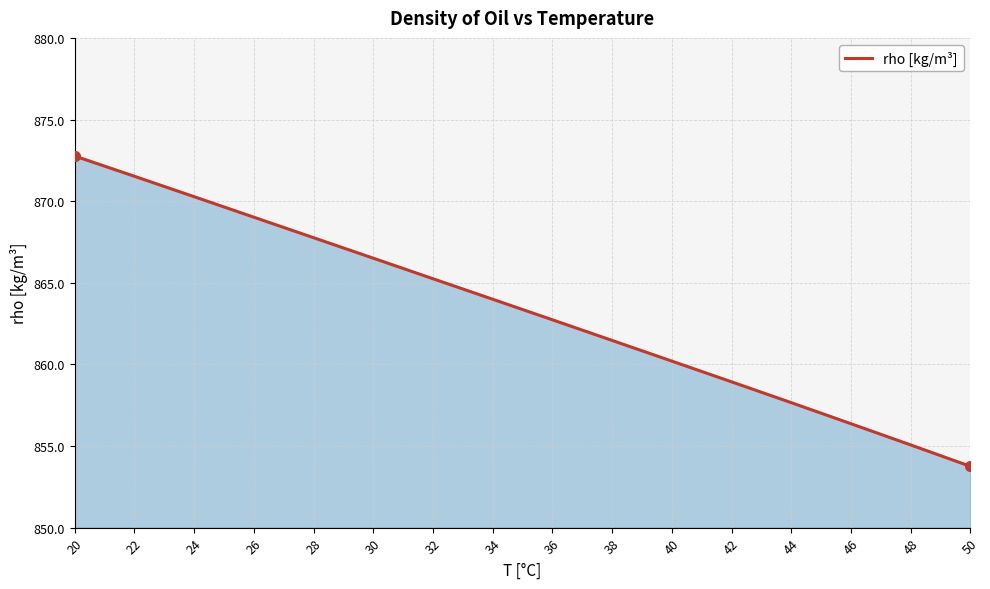

Is it true that the value at 30 is 269.5?

False